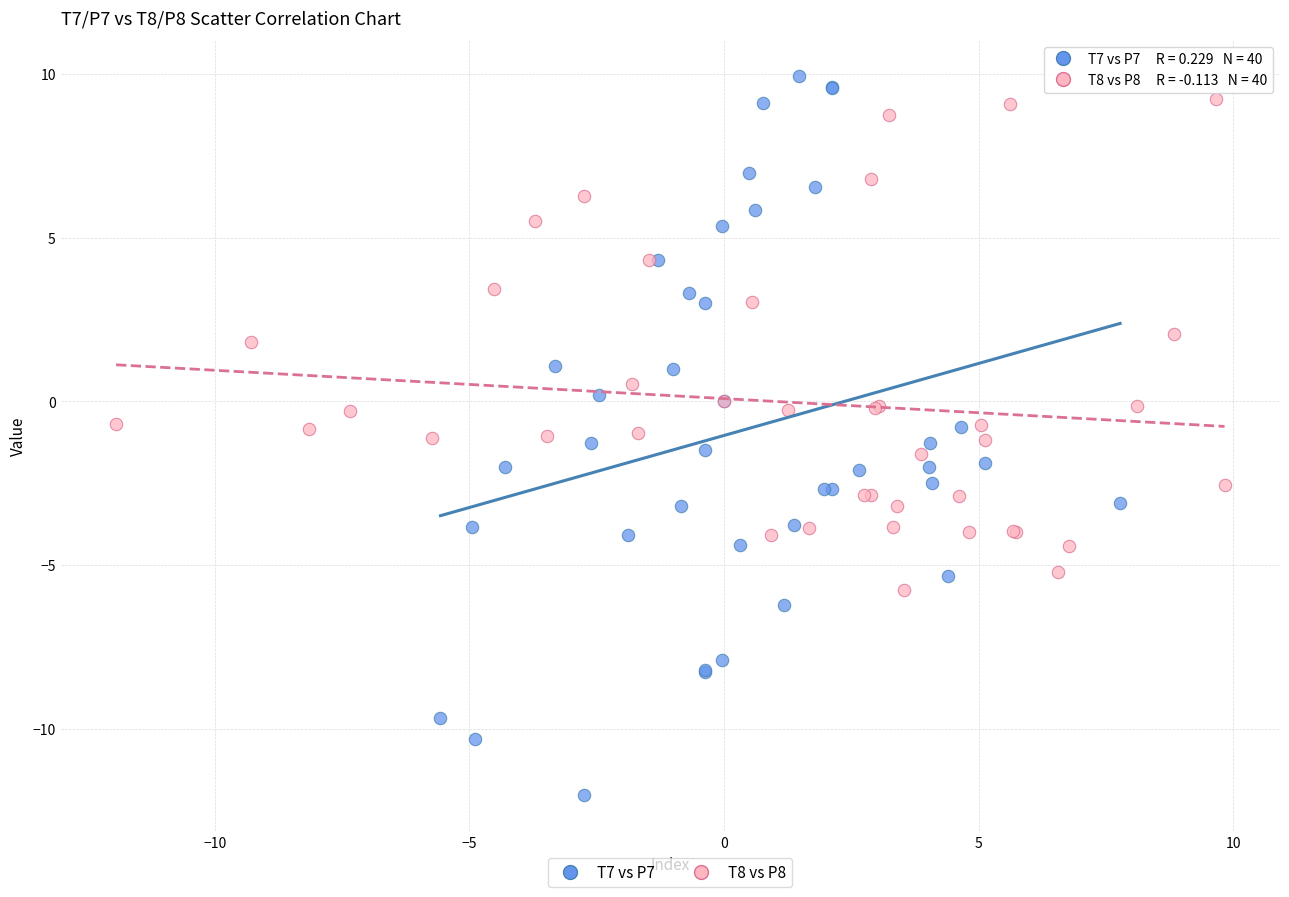

Which series reaches the minimum Y coordinate?

T7 vs P7